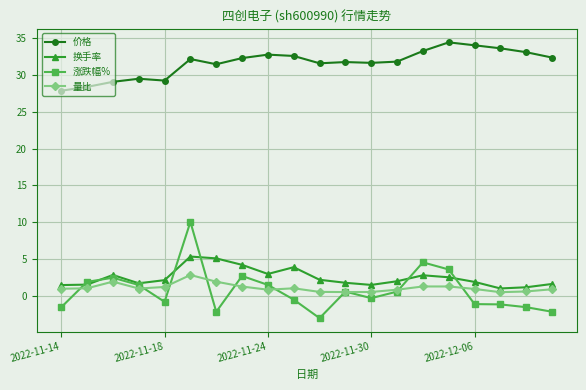

True or false: 量比 and 价格 cross at least once.

False